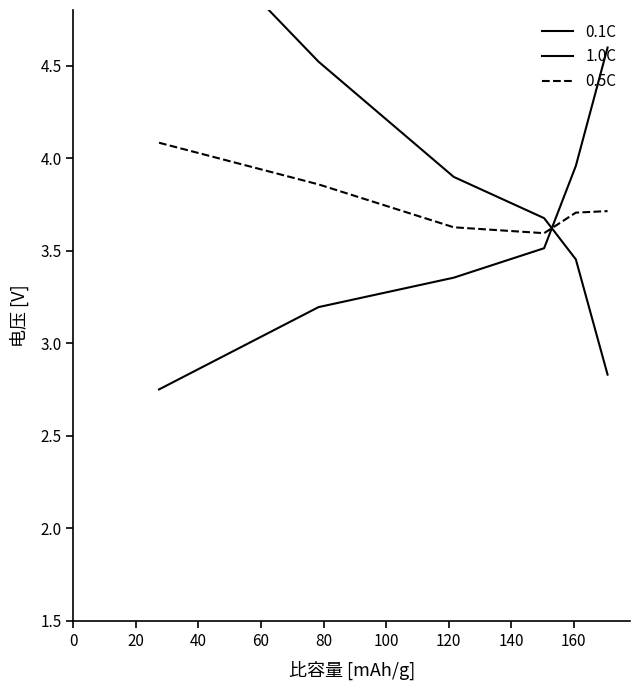

True or false: 1.0C has more than 1 points higher than both neighbors.

False